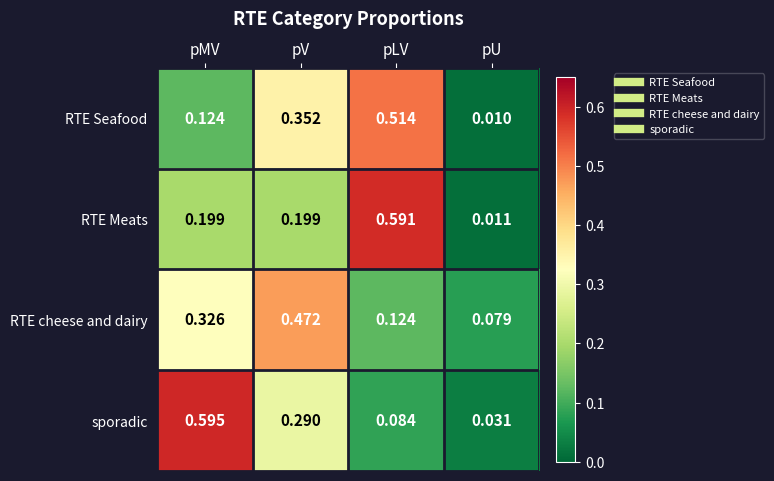

Is the value of RTE cheese and dairy at pU greater than the value of RTE Seafood at pMV?

No